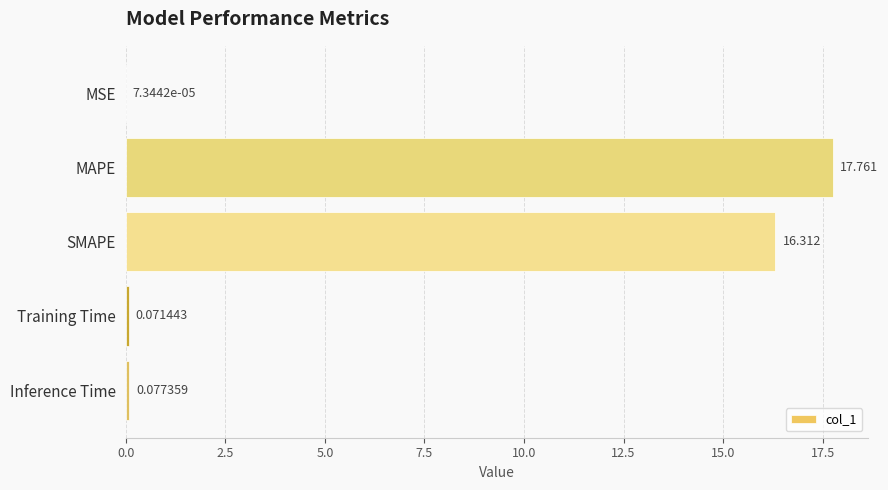

At which label is the value closest to 8?

Inference Time